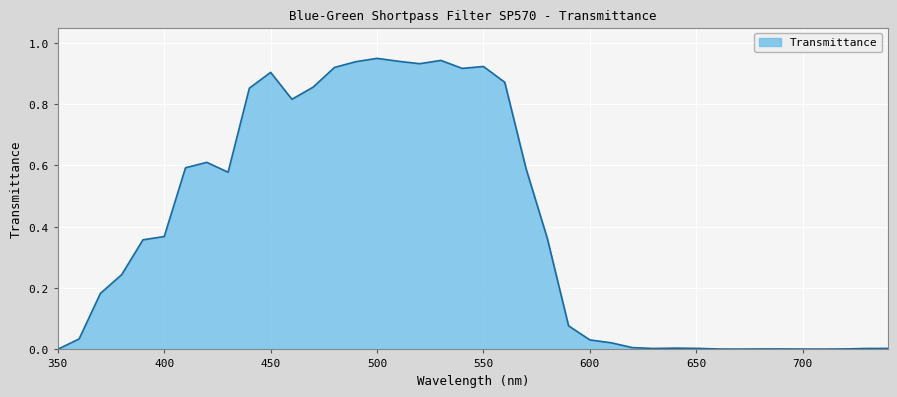

Does the chart display data point markers on the line(s)?

No